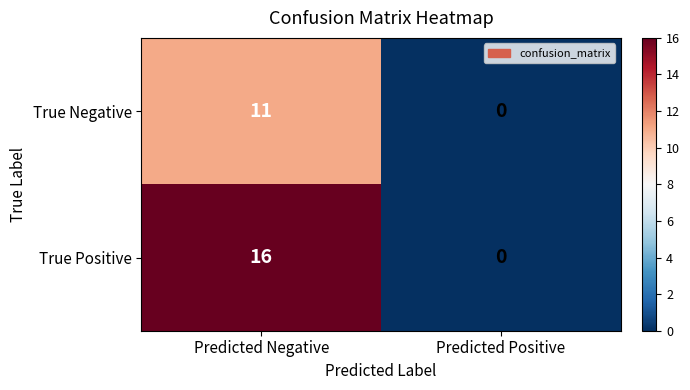

What is the total value across all series at Predicted Negative?

27